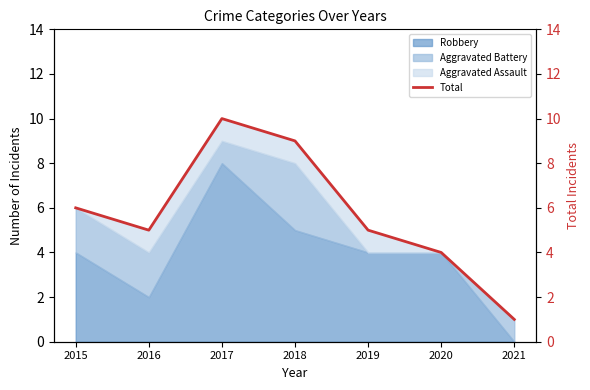

True or false: there are more than 0 points higher than both neighbors.

True